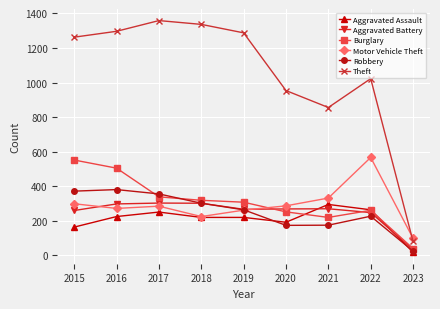

Which series has the largest total across all categories?

Theft